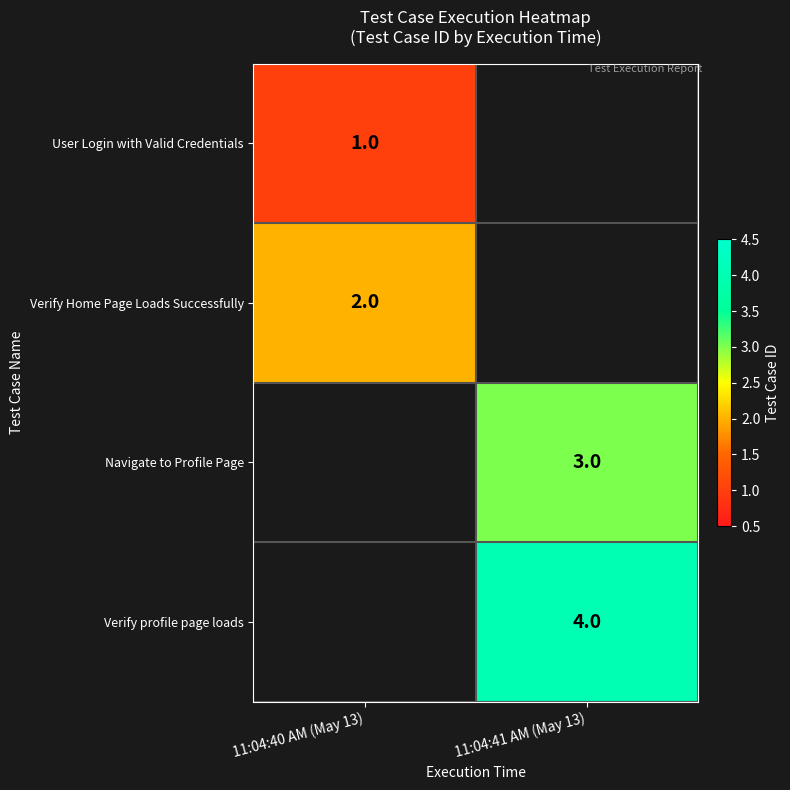

True or false: Verify Home Page Loads Successfully has a value of 2 at 11:04:40 AM (May 13).

True